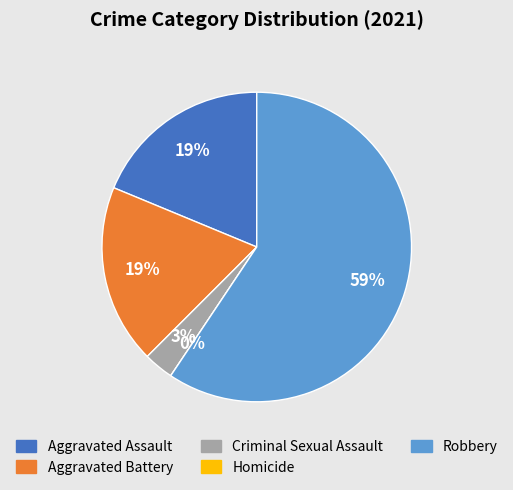

Rank the categories by value from lowest to highest.

Homicide, Criminal Sexual Assault, Aggravated Assault, Aggravated Battery, Robbery